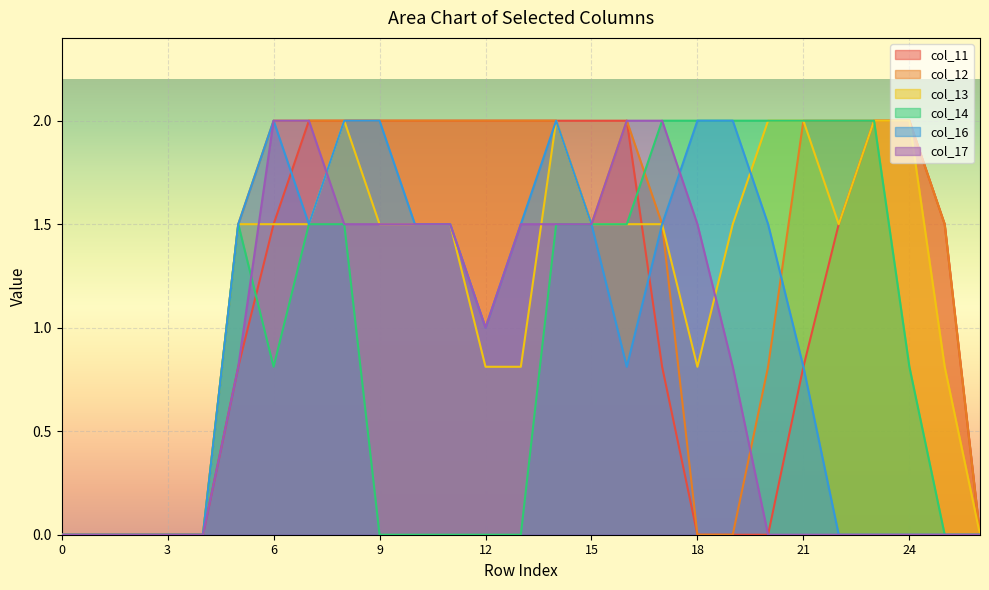

True or false: col_11 and col_12 intersect in this chart.

False